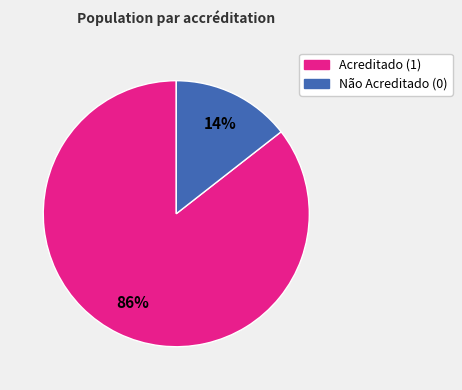

To the nearest percent, what is the average slice percentage?

50%